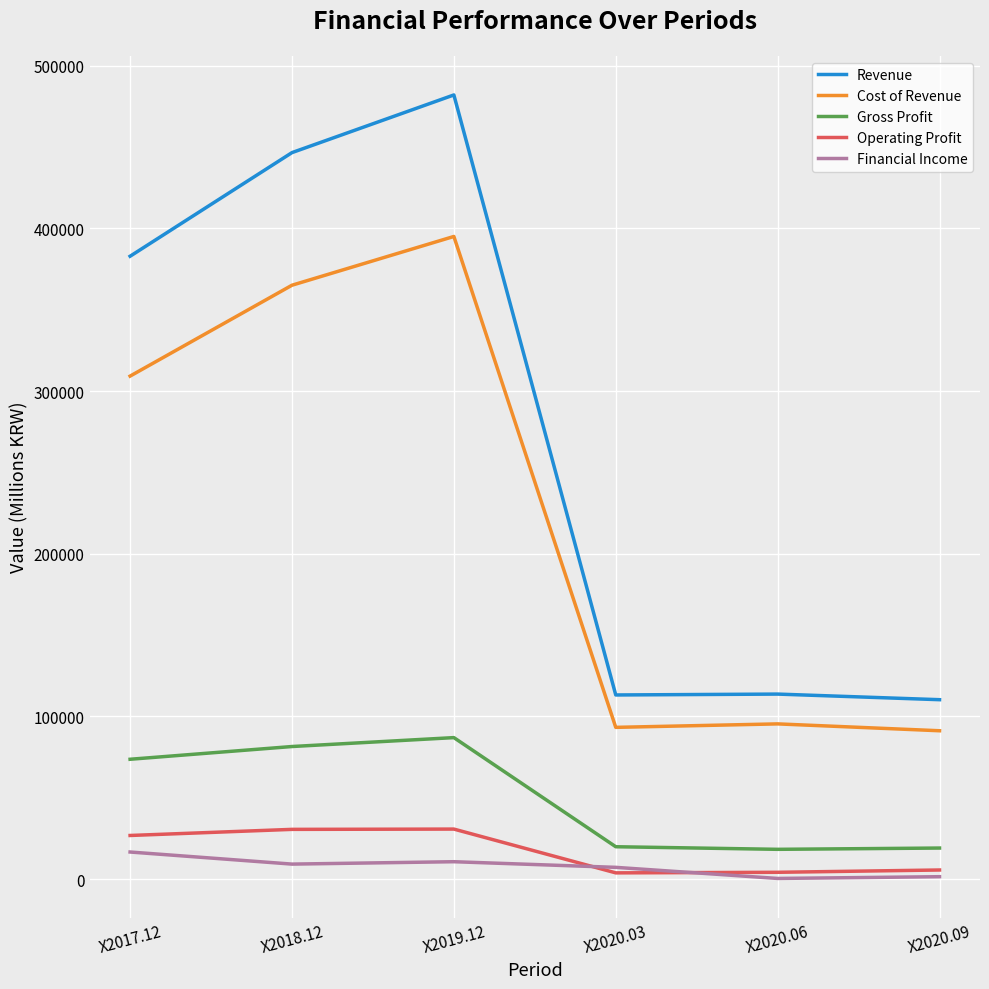

At which label is Gross Profit closest to 52647?

X2017.12